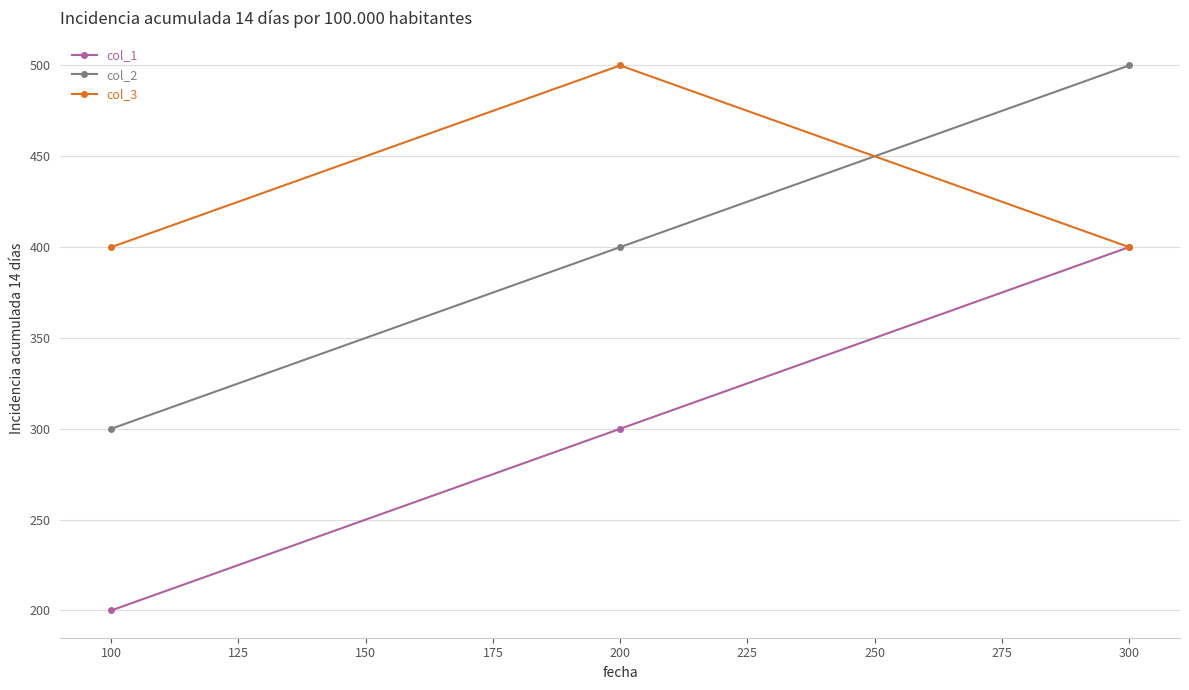

List the labels in order of col_2 value, largest first.

300, 200, 100